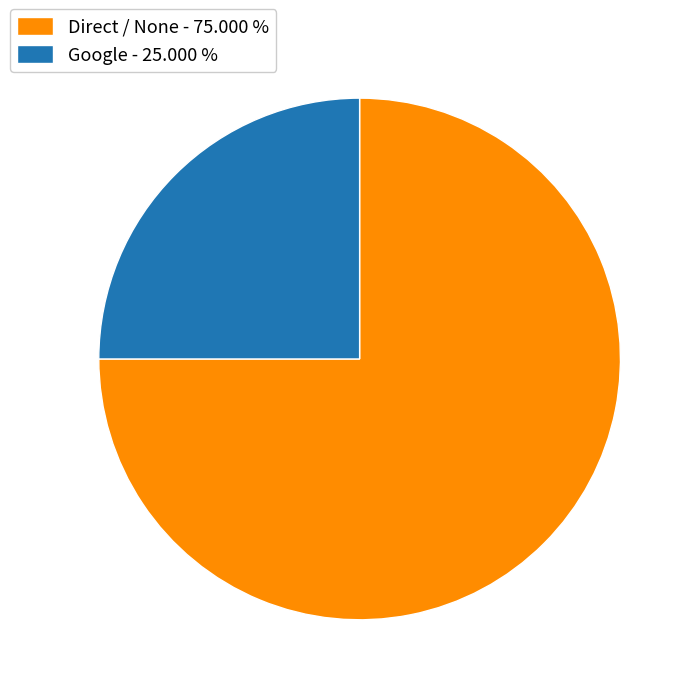

Rank the categories by value from highest to lowest.

Direct / None, Google